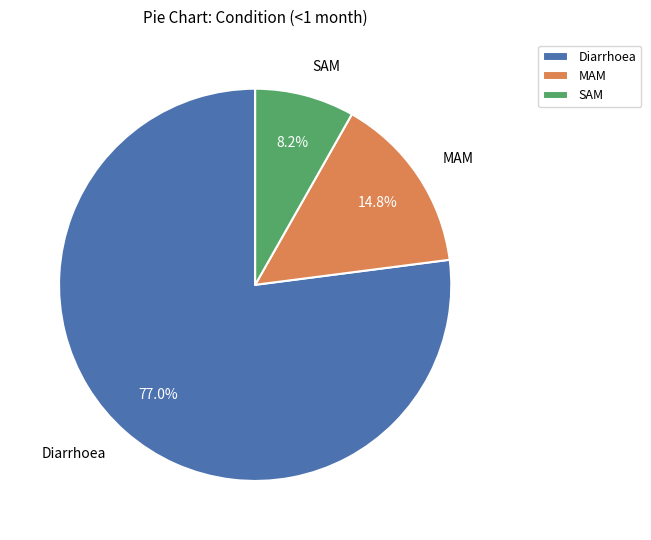

What is the smallest slice in the pie chart?

SAM